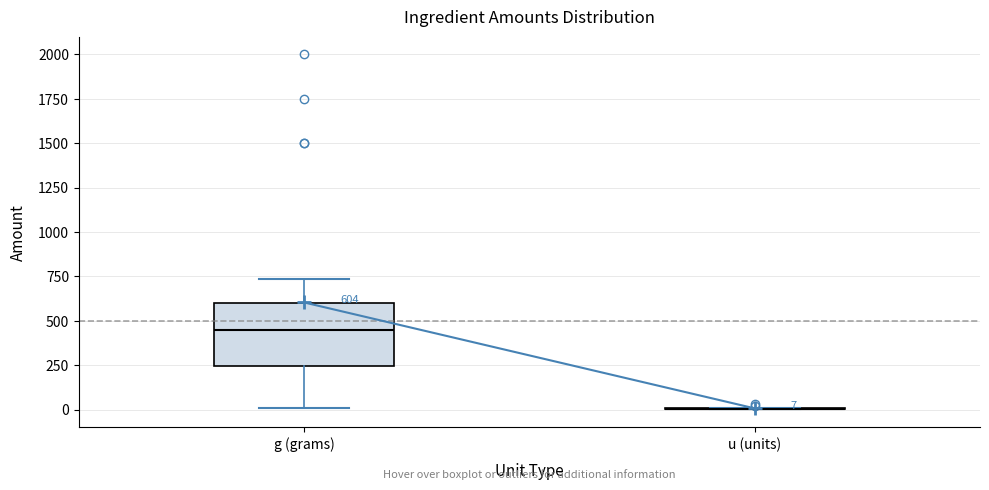

Which box is the tallest, from its lower edge to its upper edge?

g (grams)